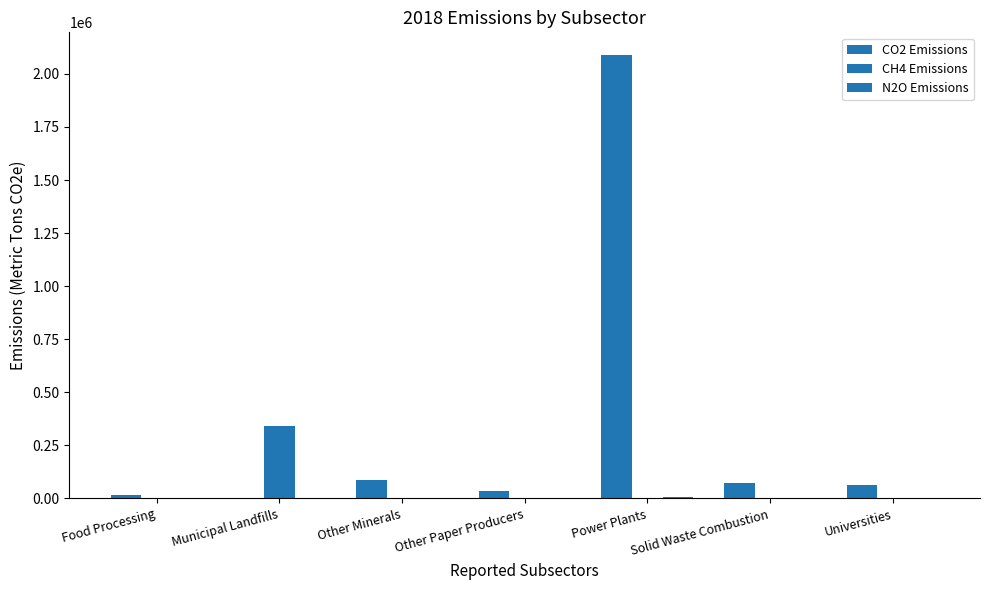

How many data points does each series have?

7